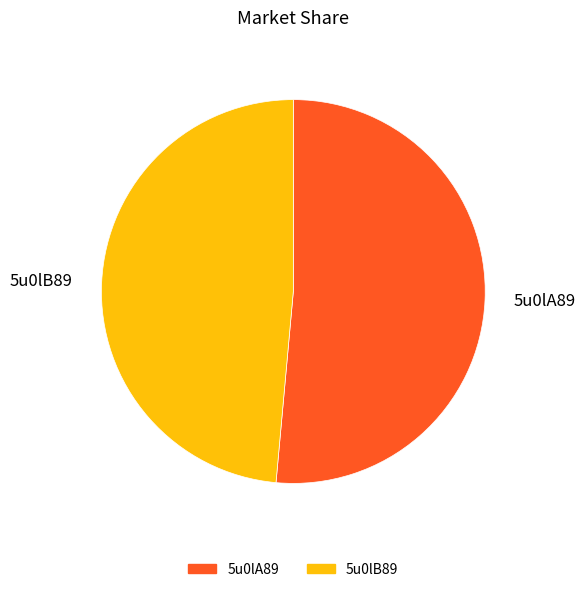

Rank the categories by value from highest to lowest.

5u0lA89, 5u0lB89